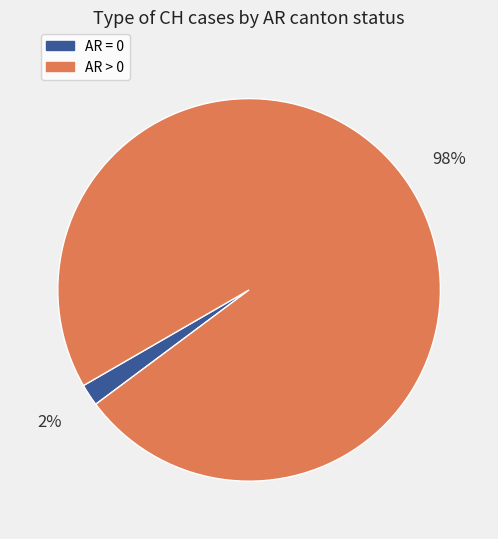

Is there any slice that represents more than half of the pie?

Yes